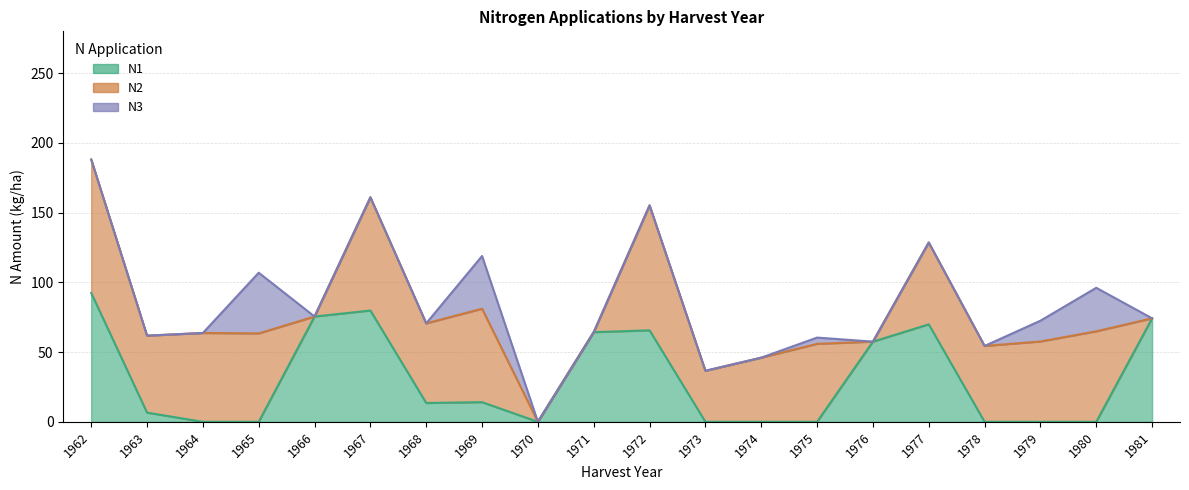

Which label corresponds to the smallest value in the chart?

1964